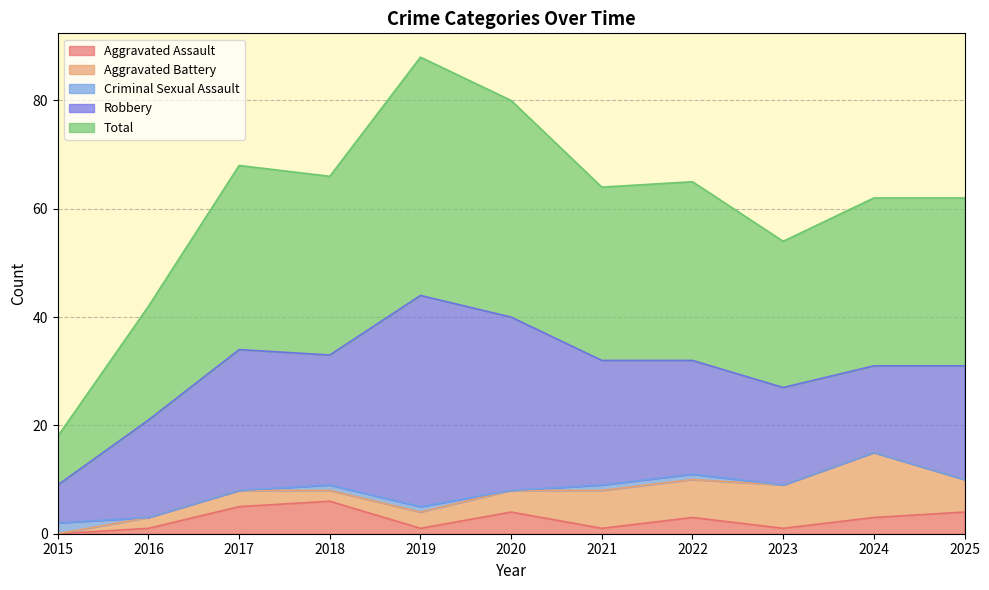

How many series are shown in this chart?

5